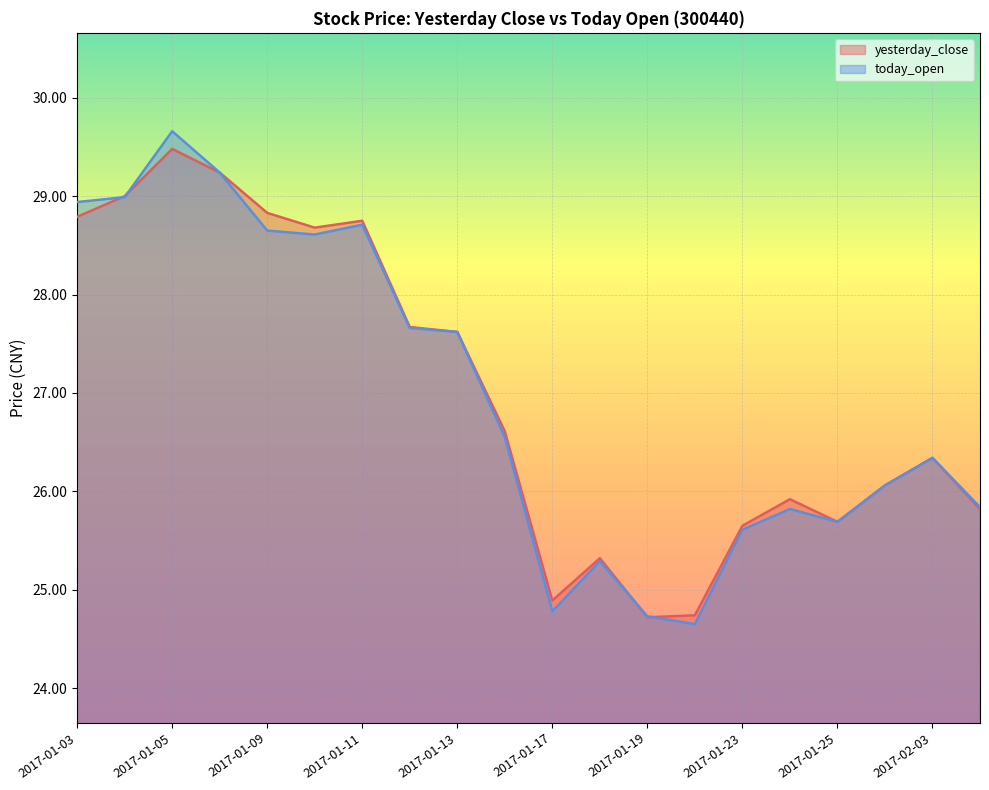

At which label is yesterday_close closest to 27?

2017-01-16